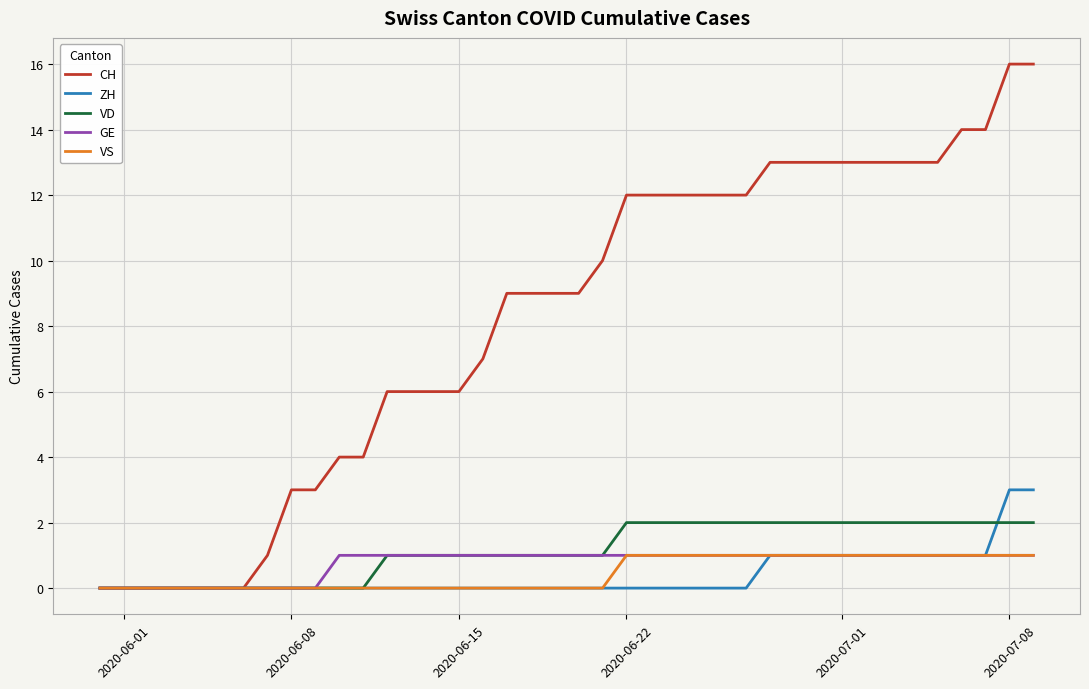

What is the difference between the second highest and minimum values in the VD series?

2